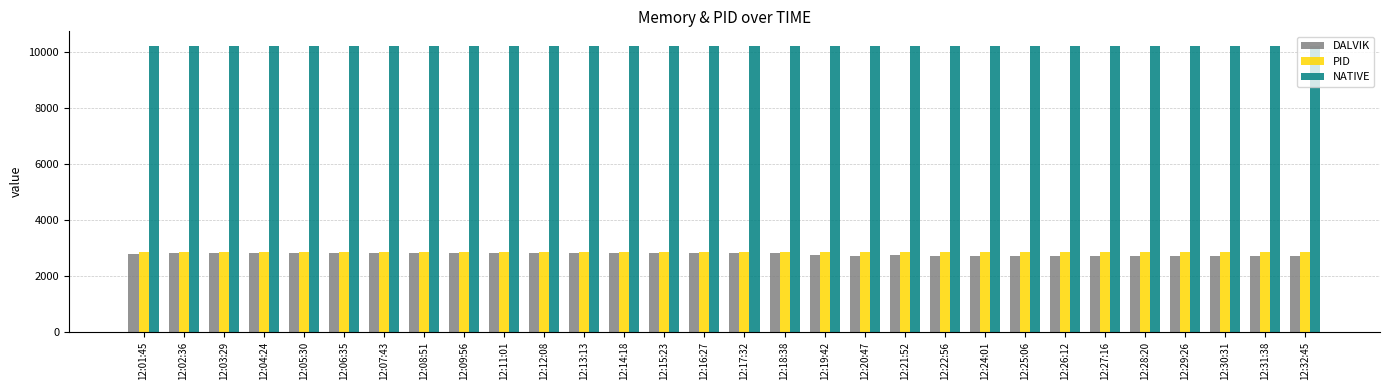

What are all the series names shown in the legend?

DALVIK, PID, NATIVE